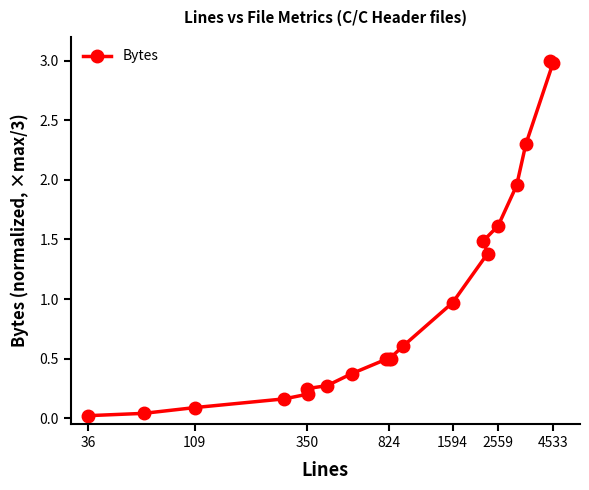

What is the sum of all values?

19.2